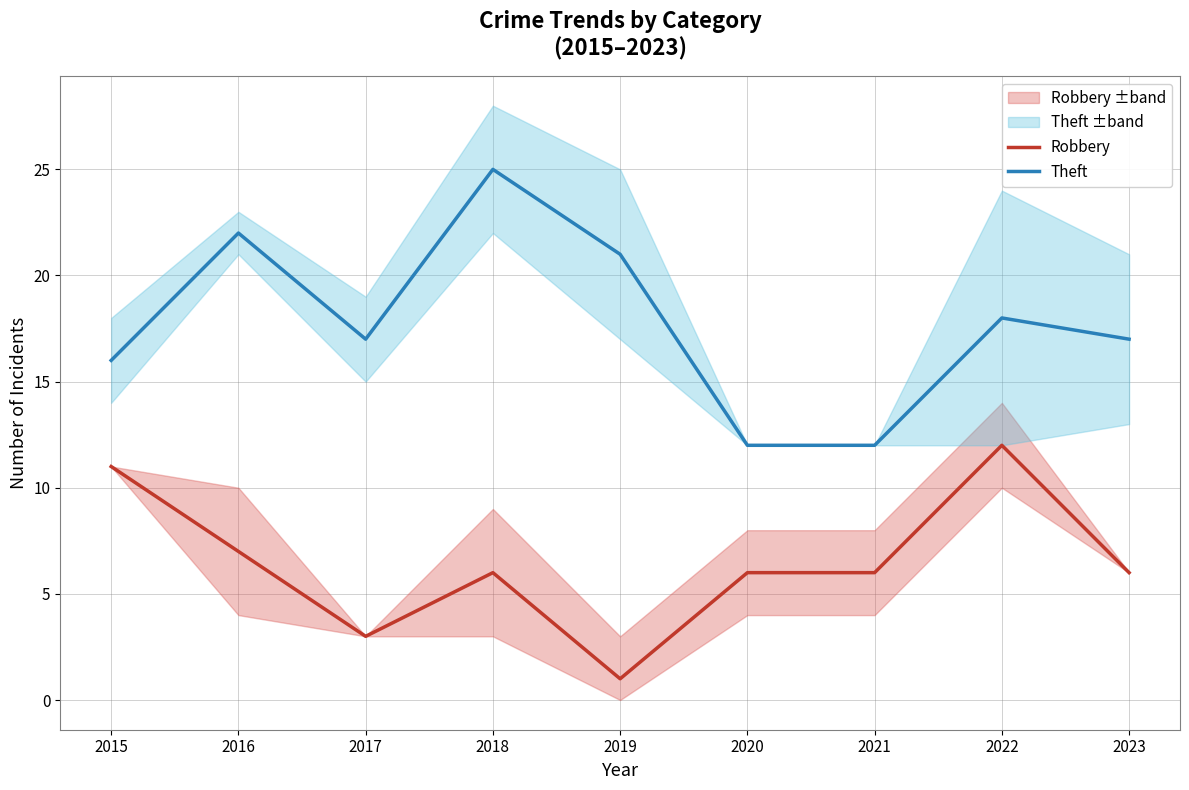

Is it true that Robbery equals 9 at 2023?

False